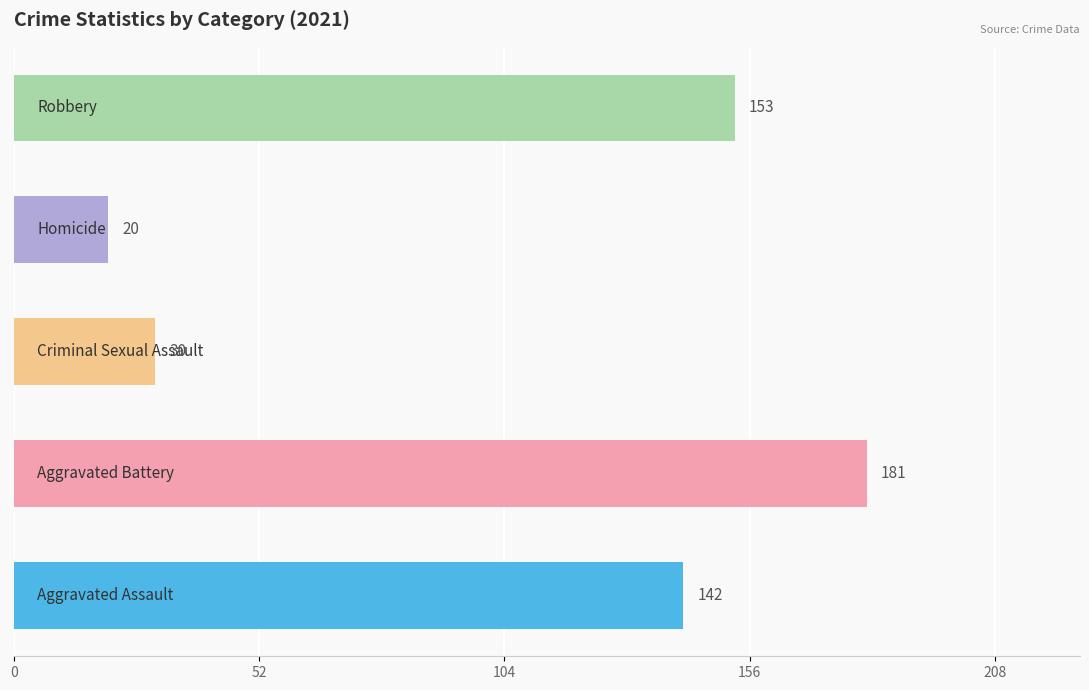

What is the sum of all values?

526